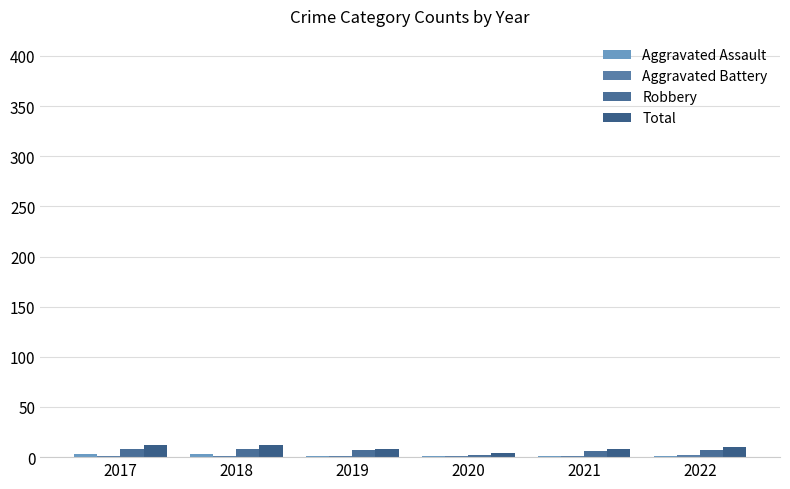

Count the number of categories in the chart.

6